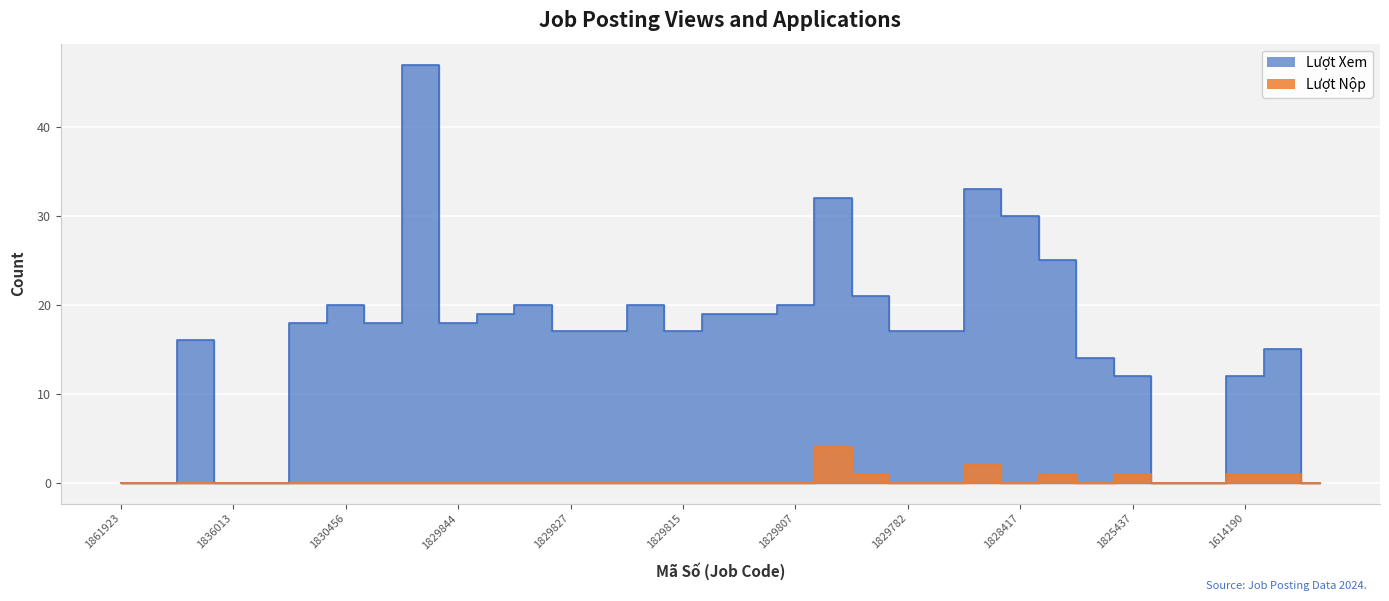

Which series changed the most between 1836830 and 1829801?

Lượt Xem